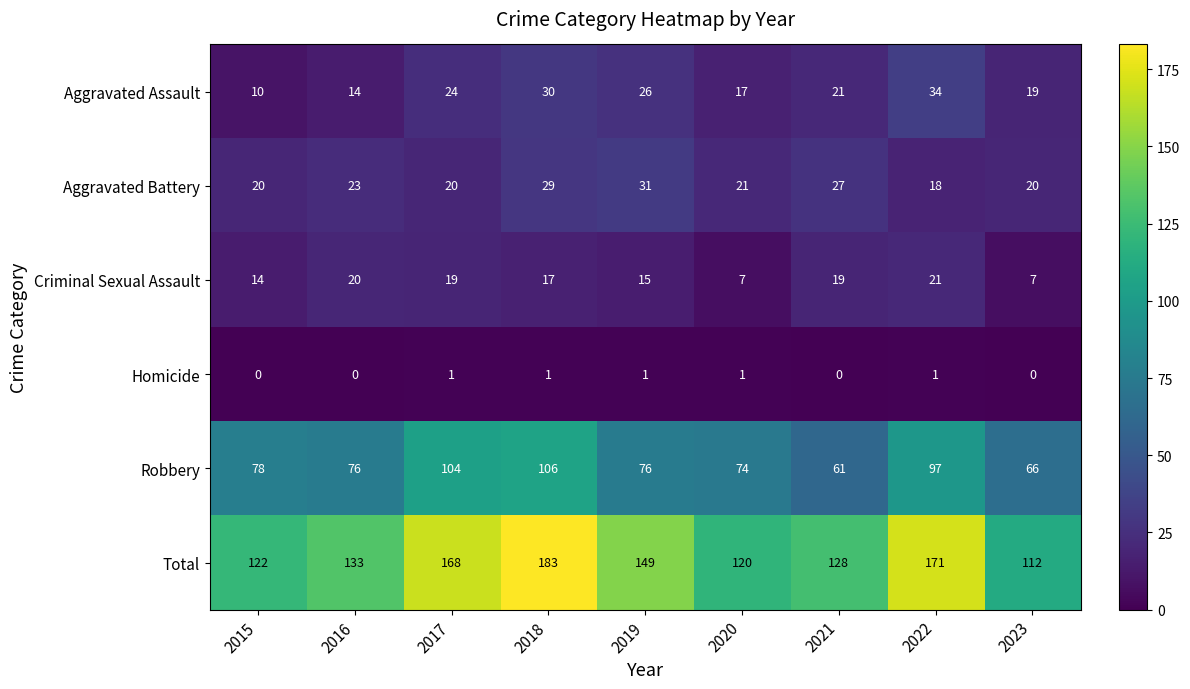

What is the sum of all Robbery values?

738